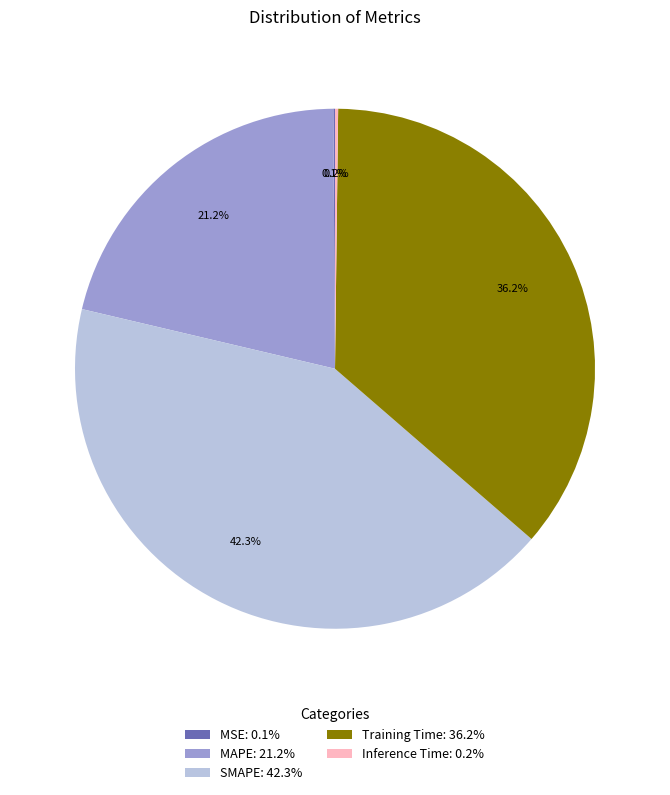

How much of the chart is everything except SMAPE: 42.3%?

57.7%